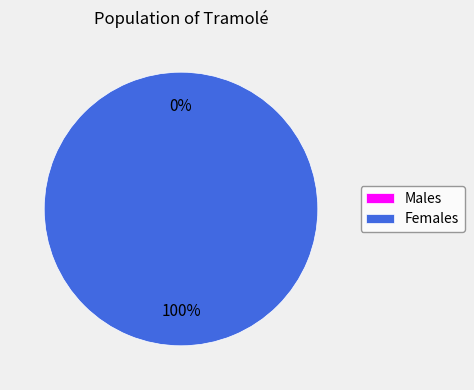

Is there a majority slice in this chart?

Yes